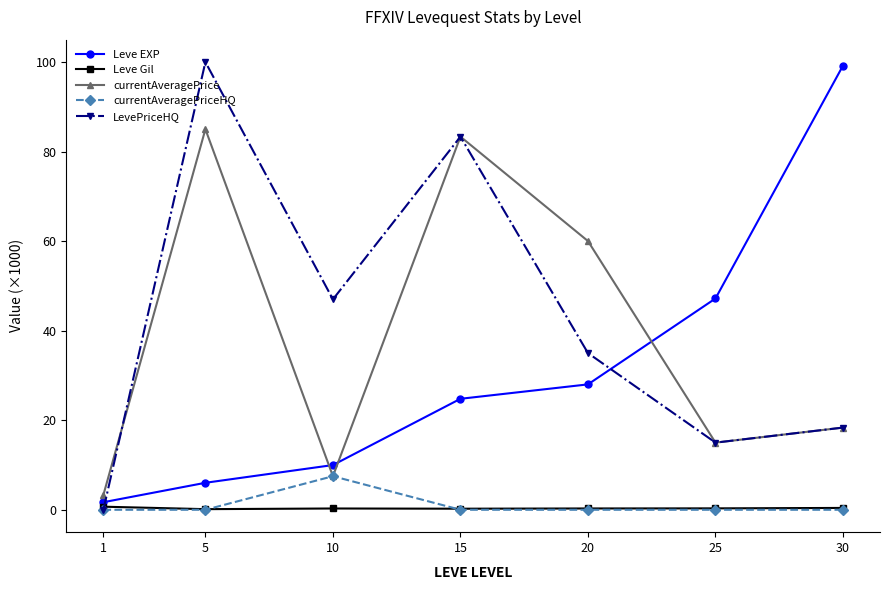

What is the value of the currentAveragePrice point at the 2nd from the left?

85.0